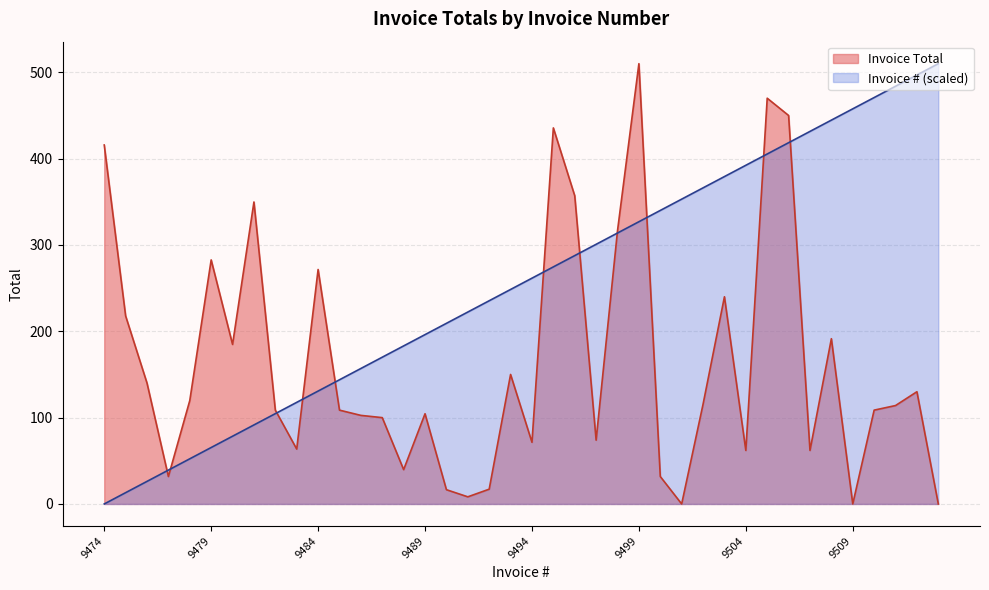

How many series are shown in this chart?

2